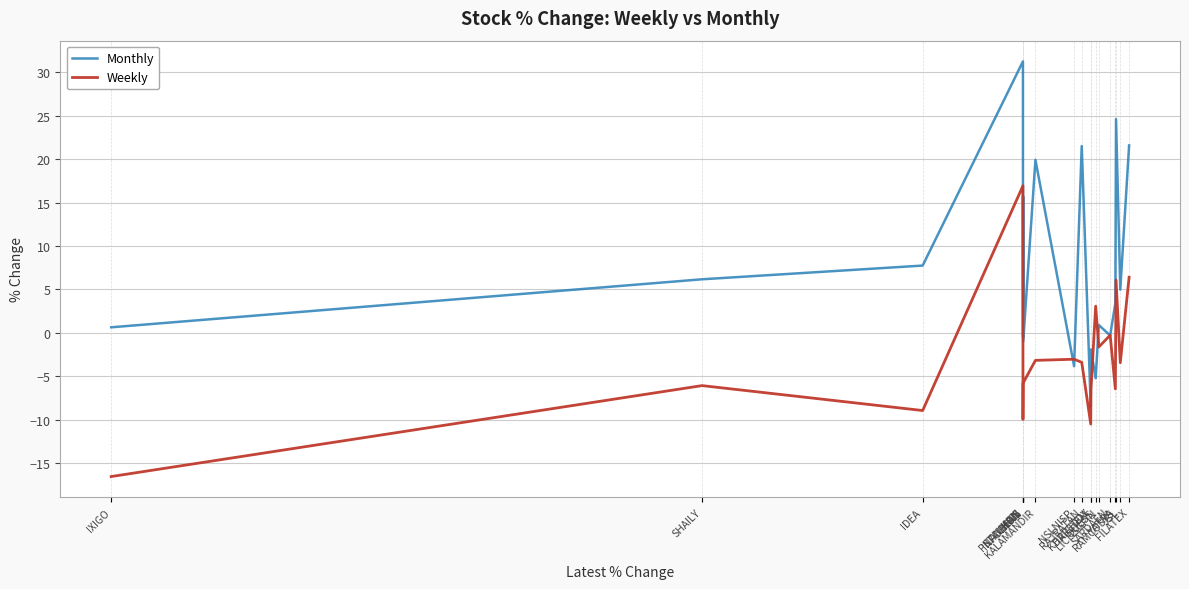

Rank the series at DRREDDY from lowest to highest value.

Weekly, Monthly